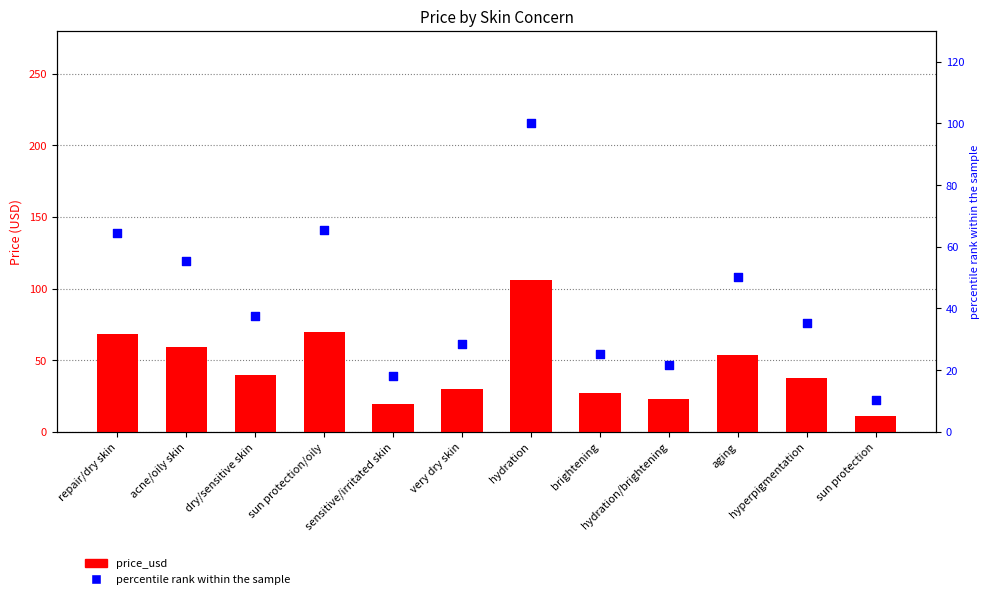

At how many categories does at least one series exceed 66?

3